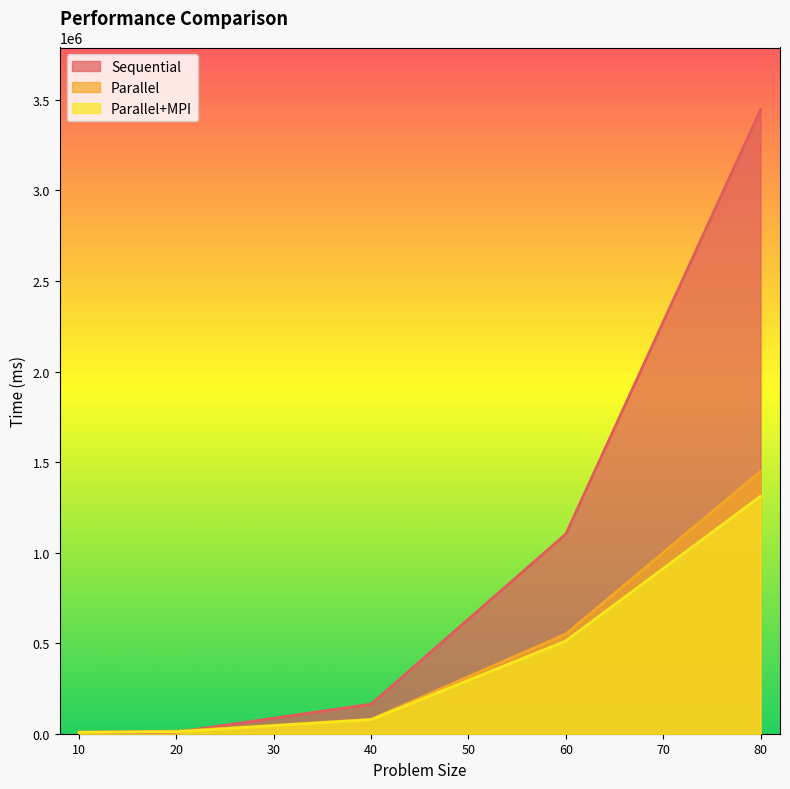

What is the total value across all series at 60?

2166076